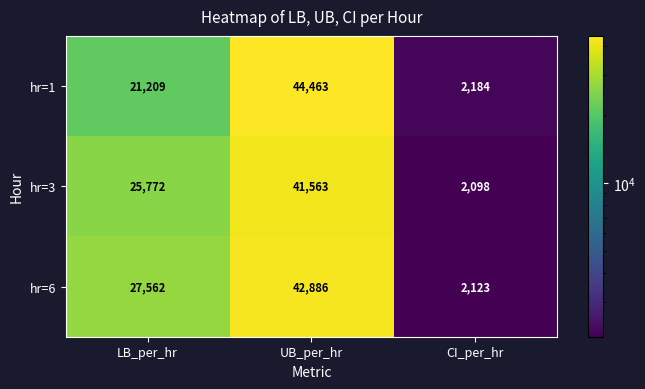

Count the number of categories in the chart.

3